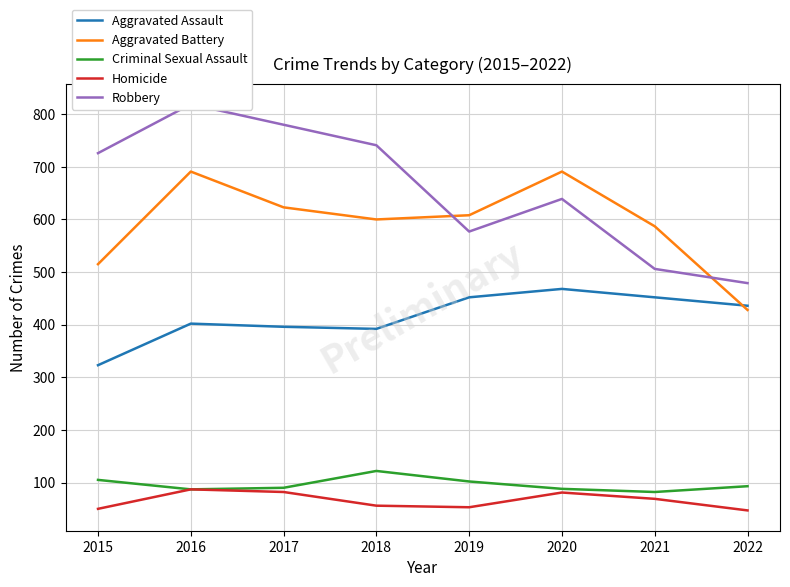

How many interior local valleys does the Aggravated Battery series have?

1